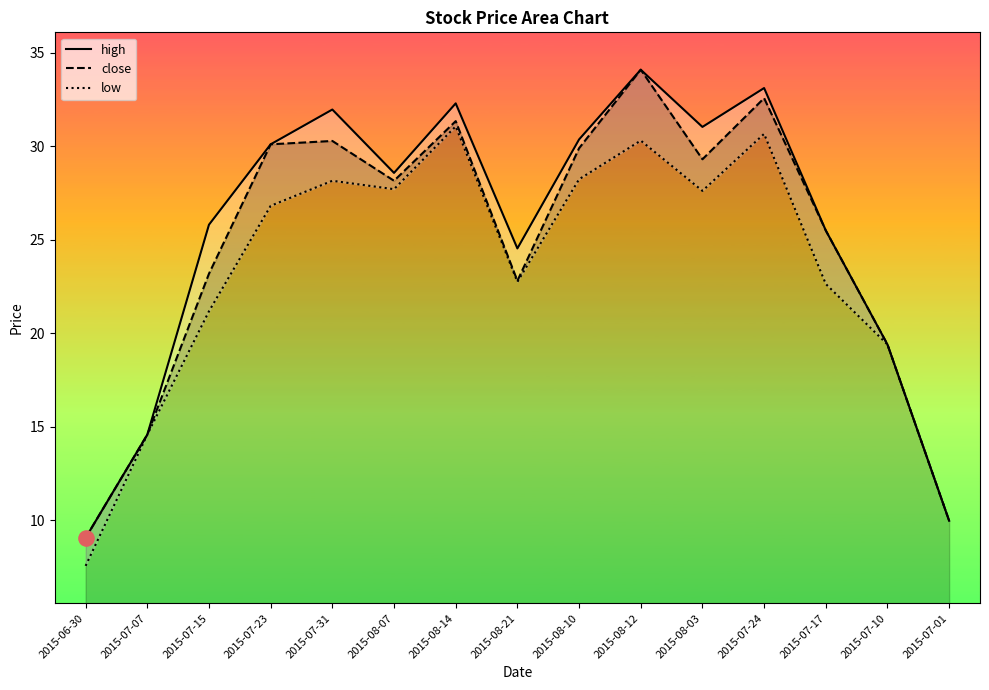

Which series has the largest total across all categories?

high